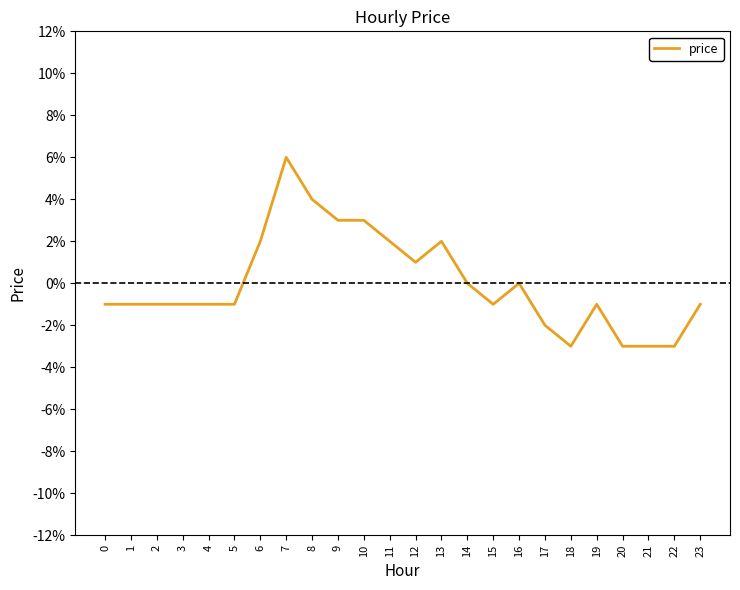

Reading right to left, list all the values displayed in this chart.

23=-0.0	22=-0.0	21=-0.0	20=-0.0	19=-0.0	18=-0.0	17=-0.0	16=0.0	15=-0.0	14=0.0	13=0.0	12=0.0	11=0.0	10=0.0	9=0.0	8=0.0	7=0.1	6=0.0	5=-0.0	4=-0.0	3=-0.0	2=-0.0	1=-0.0	0=-0.0